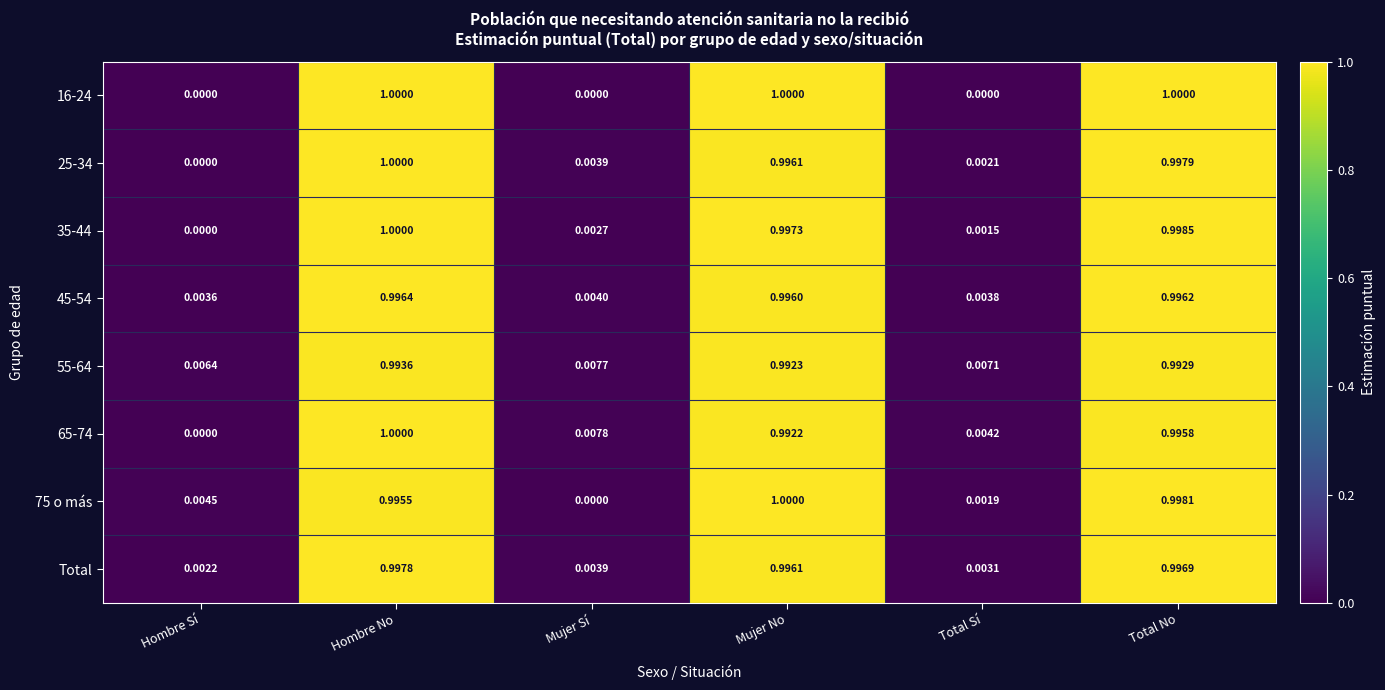

At which label is 75 o más closest to 0?

Mujer Sí